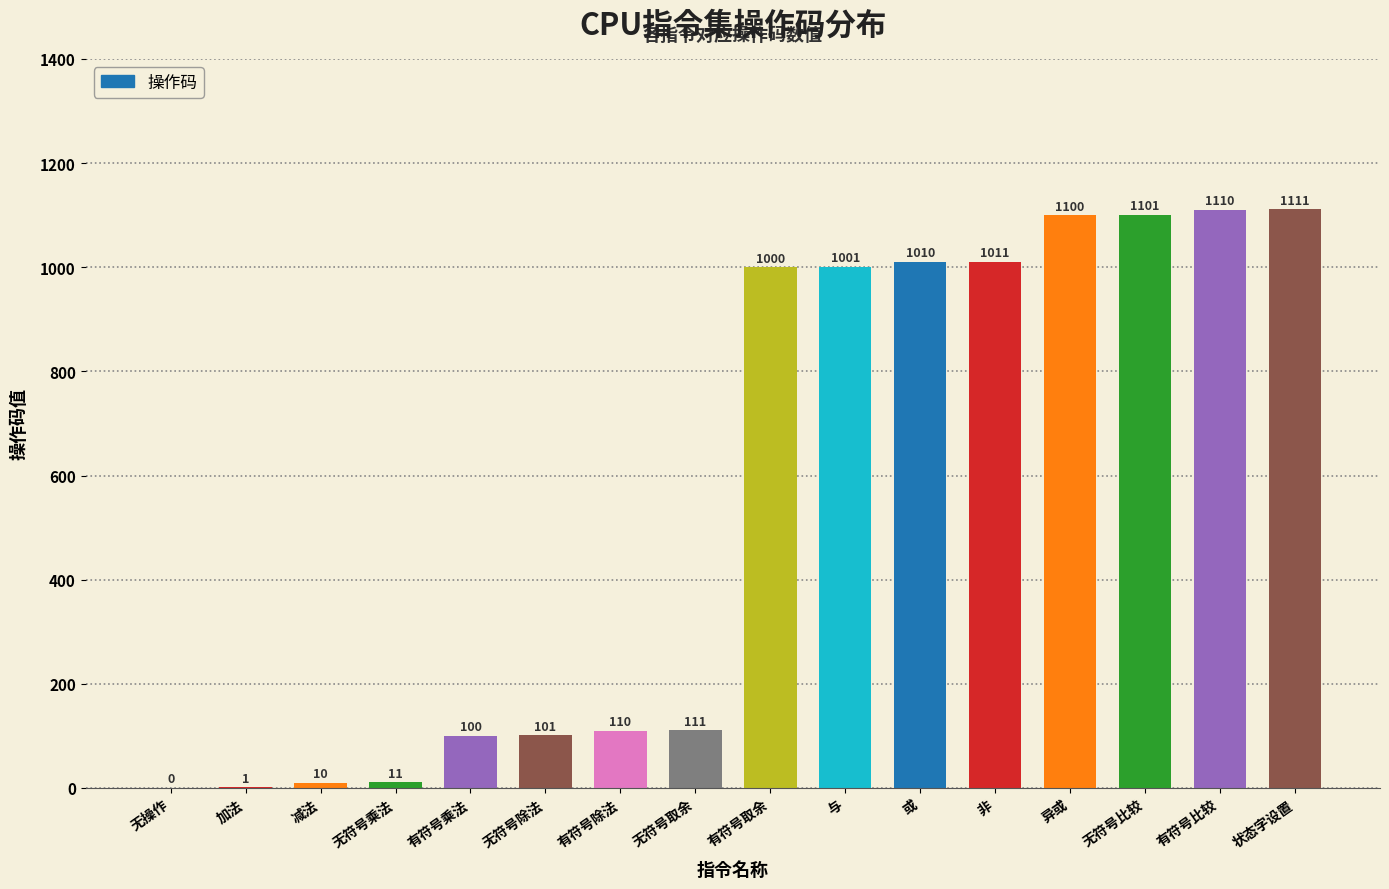

What is the maximum value shown in the chart?

1111